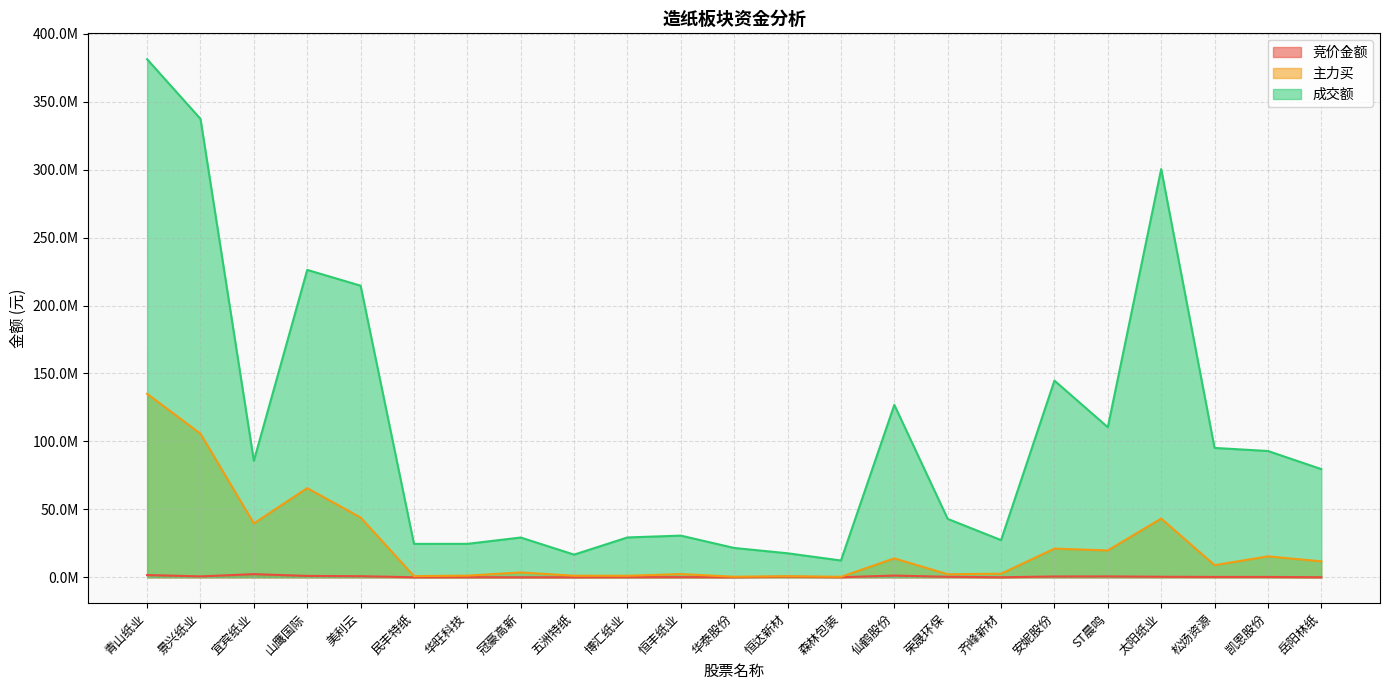

At which category does 竞价金额 reach its first local peak?

宜宾纸业